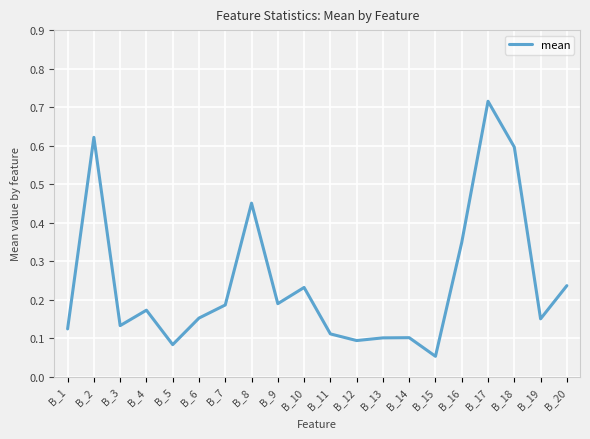

Between B_1 and B_12, which is larger?

B_1